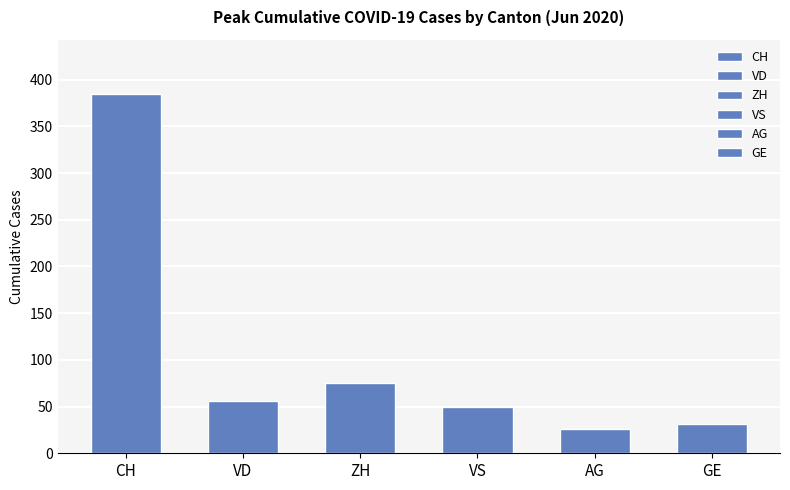

Is the value of AG at 2020-06-04 greater than the value of VS at 2020-06-04?

No